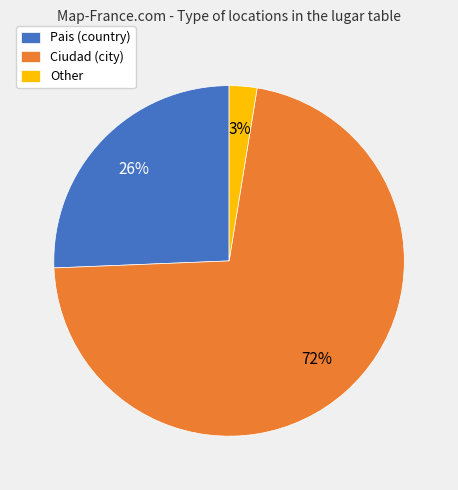

Which slice is the smallest?

Other